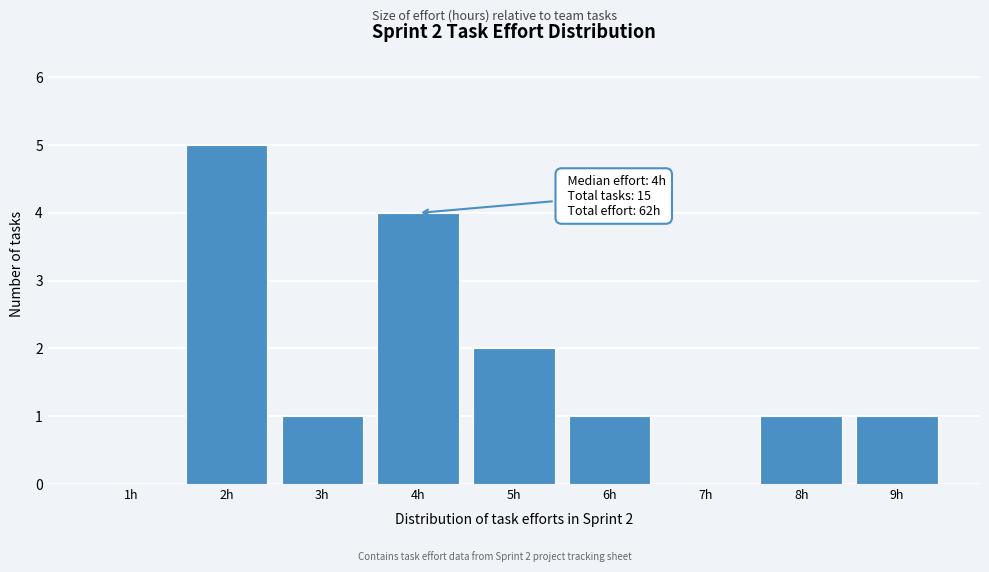

Reading right to left, extract all data points from this chart.

9h=1	8h=1	7h=0	6h=1	5h=2	4h=4	3h=1	2h=5	1h=0